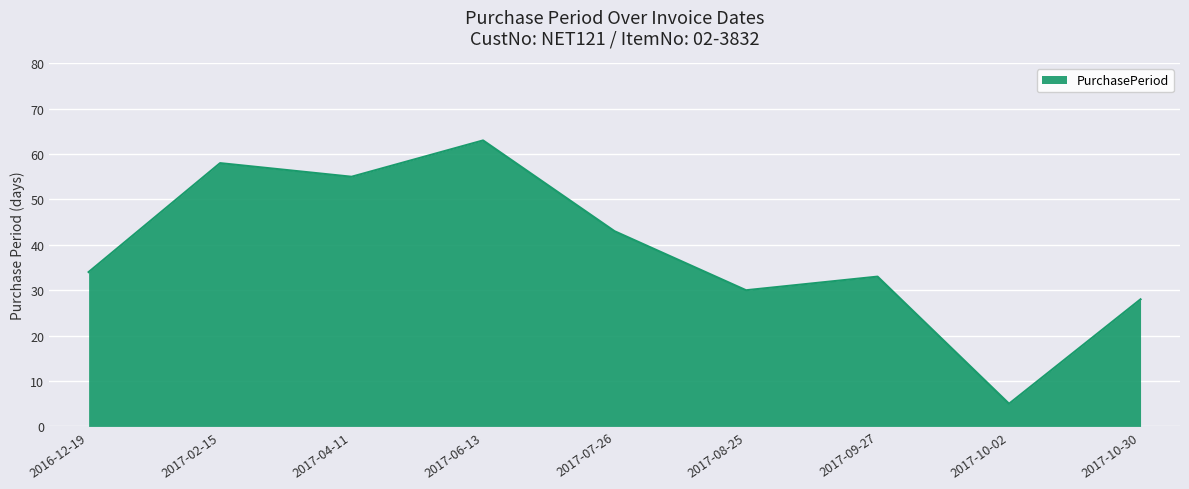

What is the sum of all values?

349